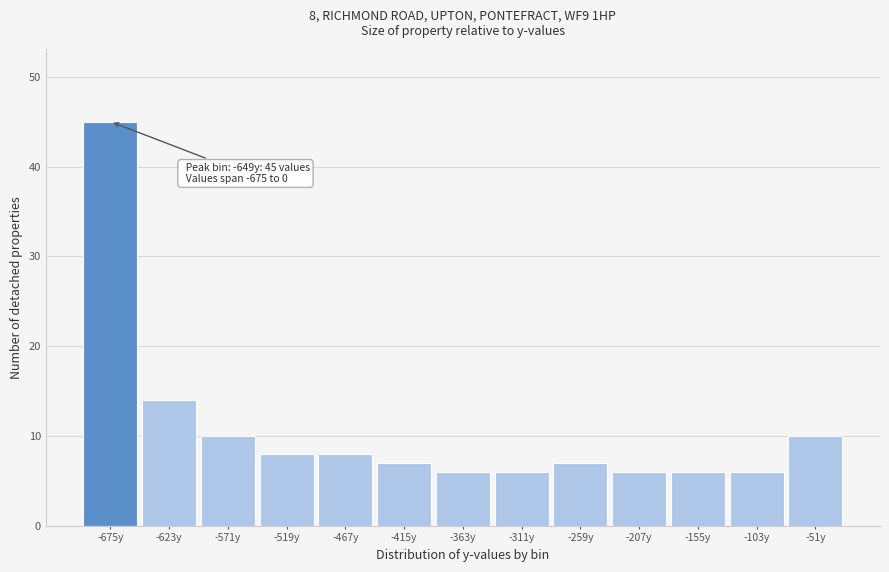

Reading left to right, list all the values displayed in this chart.

45	14	10	8	8	7	6	6	7	6	6	6	10